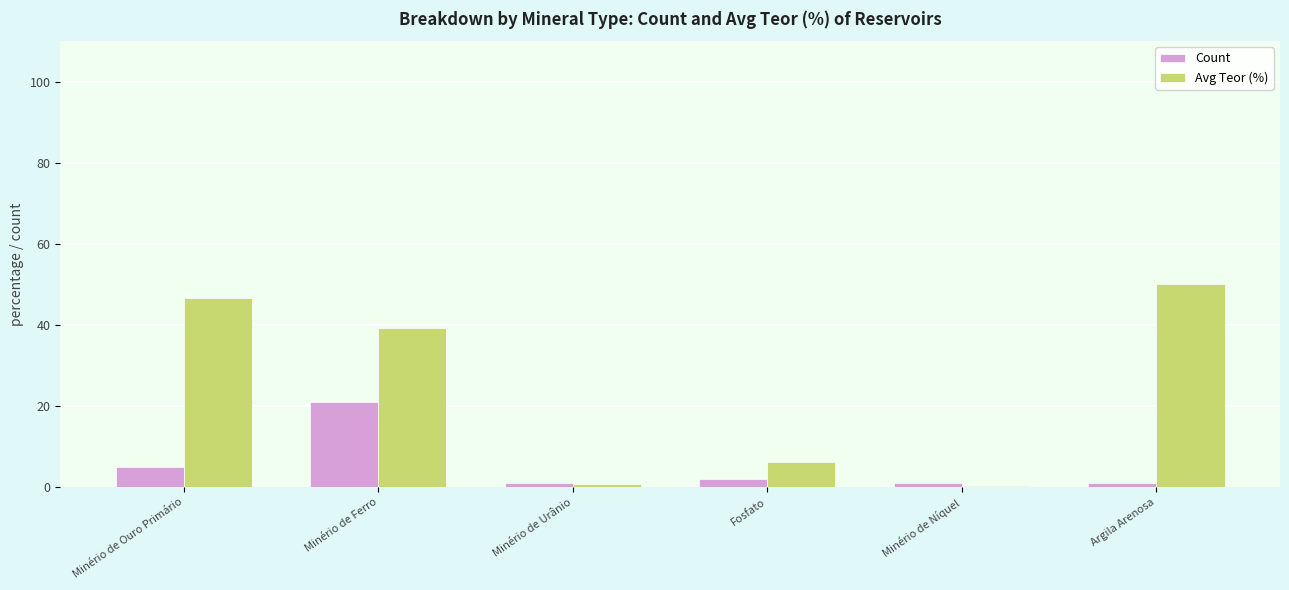

Where is Count nearest to the value 11?

Minério de Ouro Primário